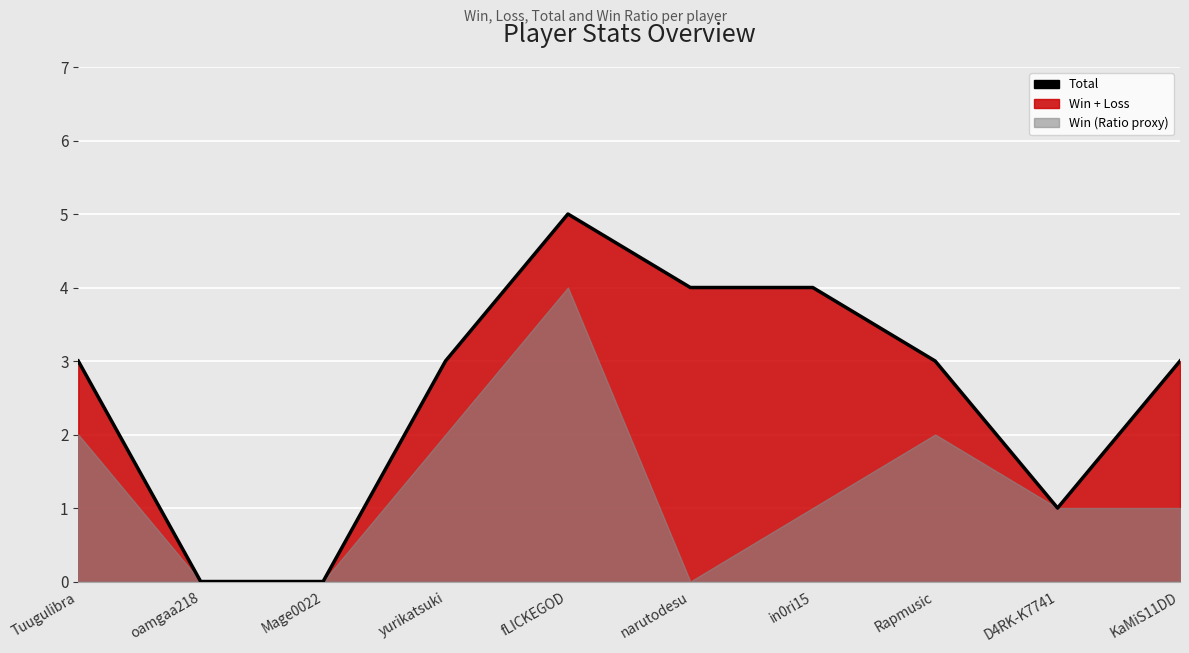

Reading left to right, transcribe all the data shown in this chart.

Tuugulibra=3	oamgaa218=0	Mage0022=0	yurikatsuki=3	fLICKEGOD=5	narutodesu=4	in0ri15=4	Rapmusic=3	D4RK-K7741=1	KaMiS11DD=3